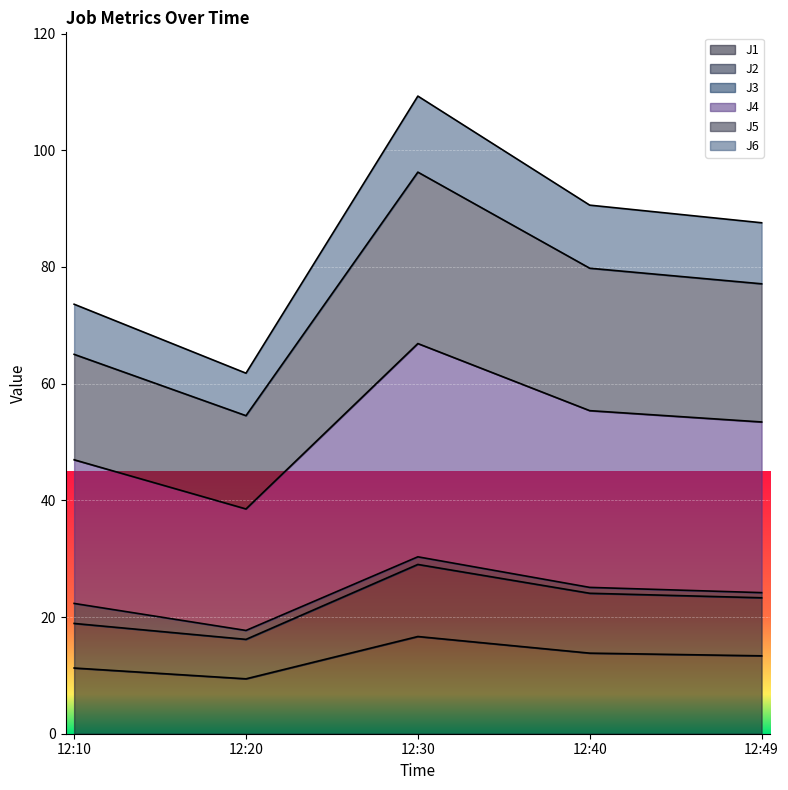

At which category is the sum across all series the highest?

12:30